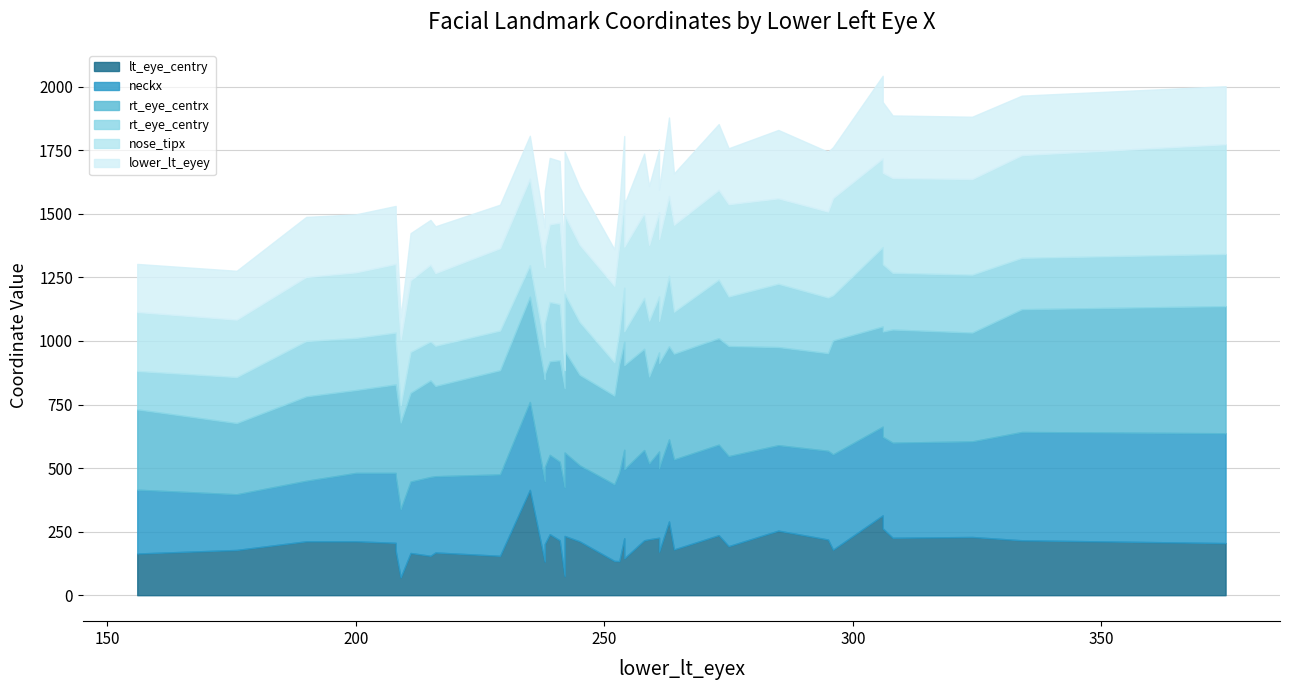

How many interior local peaks does the rt_eye_centry series have?

10